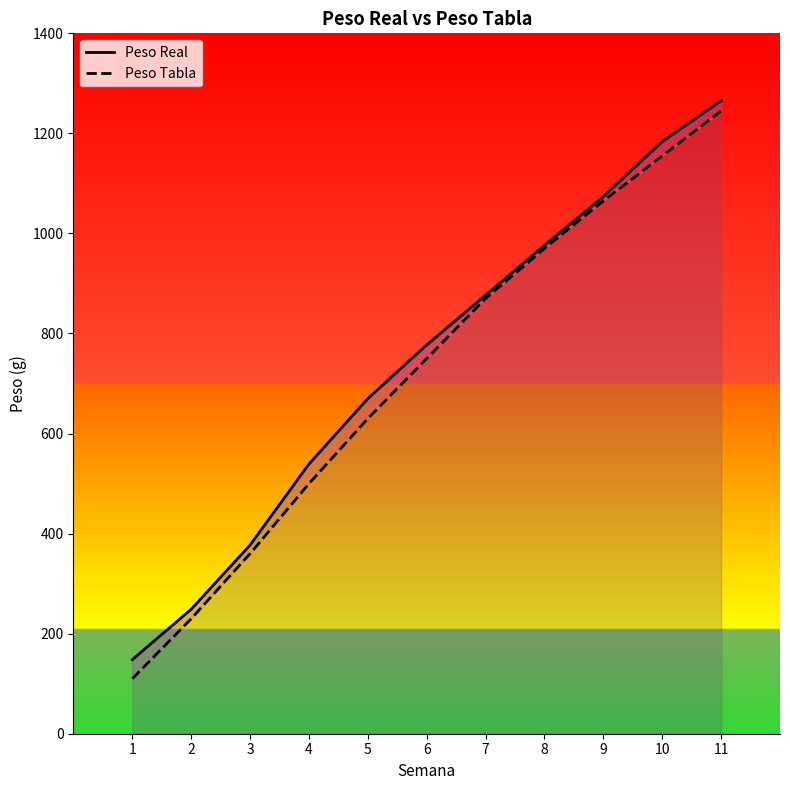

What is the approximate value of Peso Tabla at 10?

1155.0